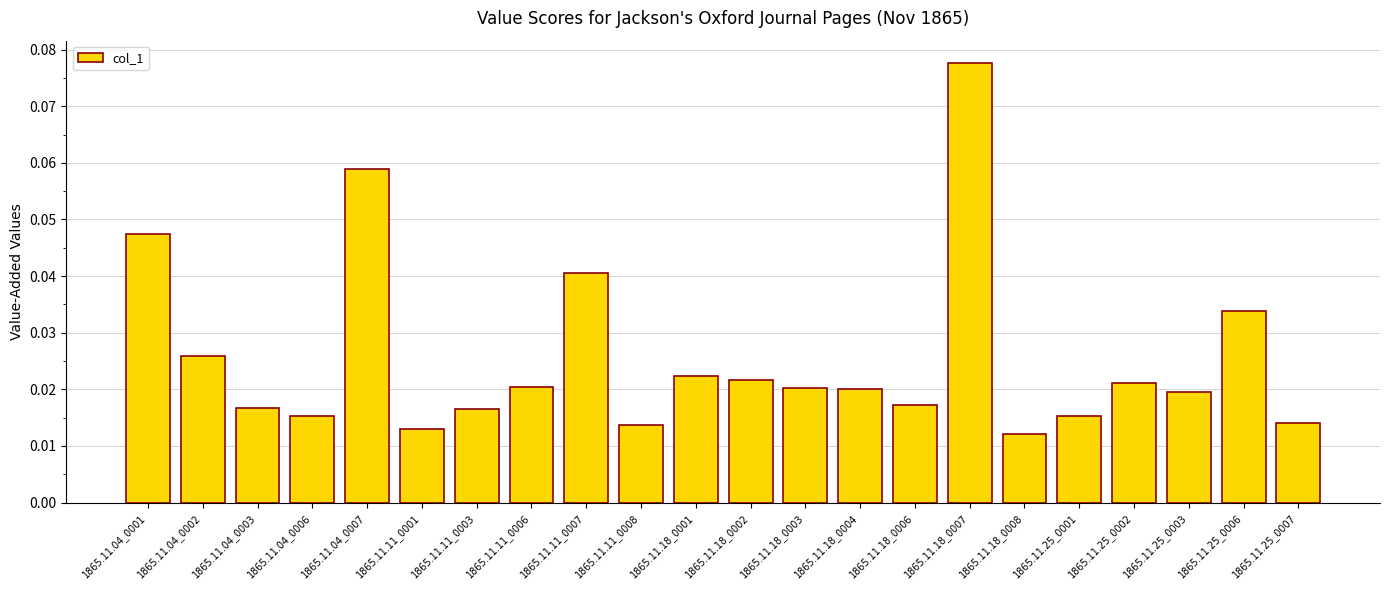

Which label corresponds to the largest value in the chart?

1865.11.18_0007